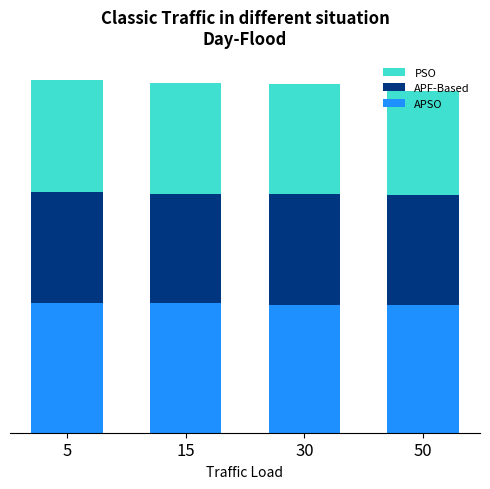

What are all the series names shown in the legend?

PSO, APF-Based, APSO